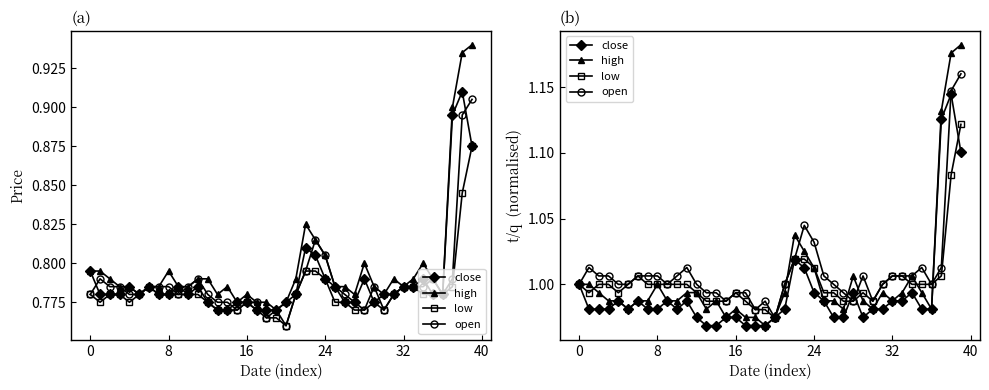

True or false: open has more than 1 interior local peaks.

True